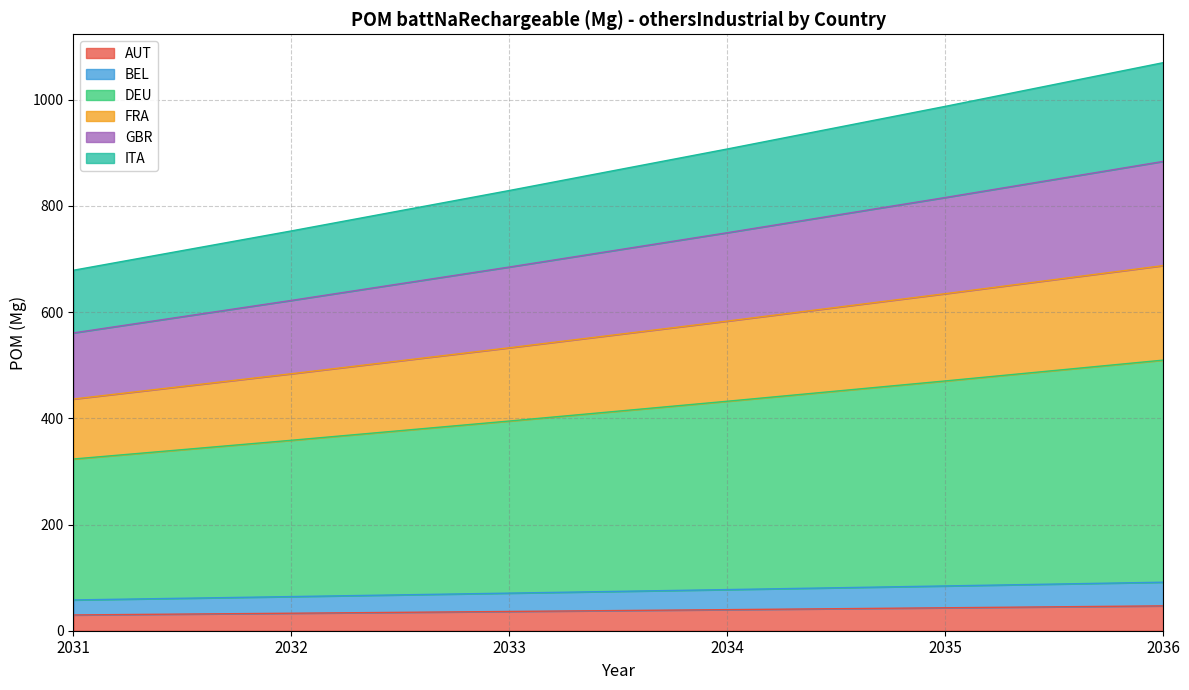

What is the total value across all series at 2034?

907.3